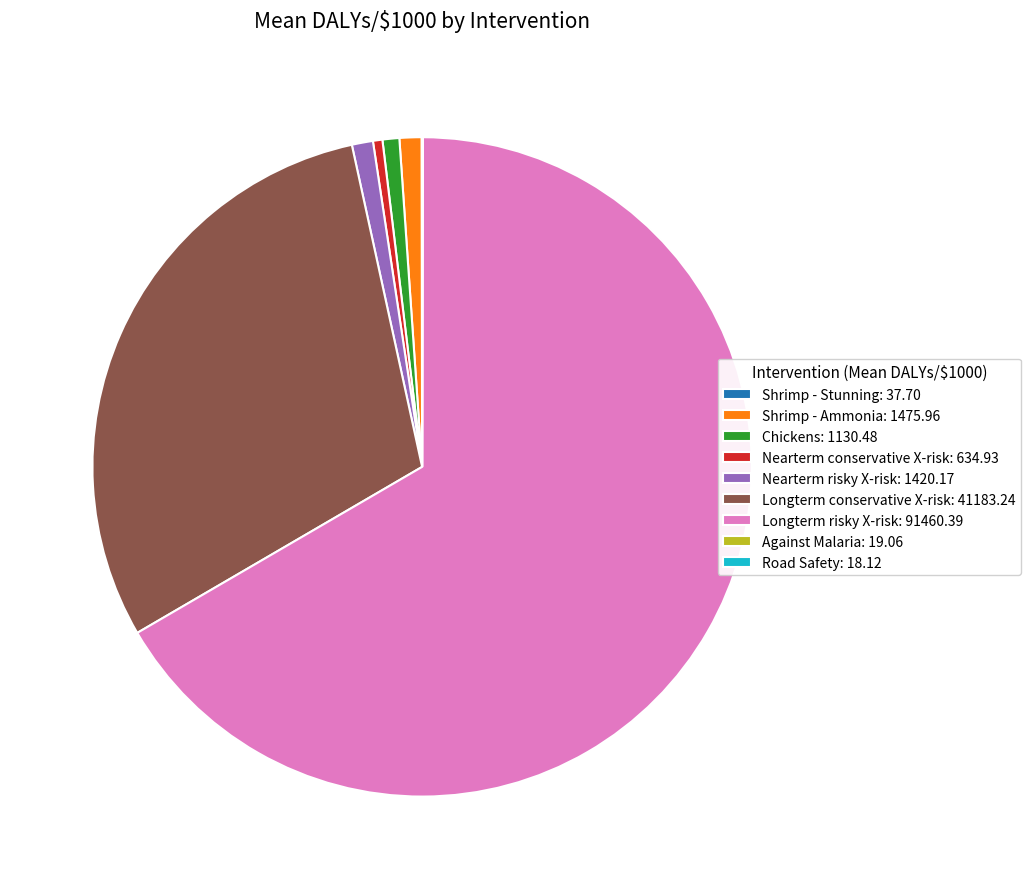

Is the sum of Longterm conservative X-risk: 41183.24 and Nearterm risky X-risk: 1420.17 greater than half?

No